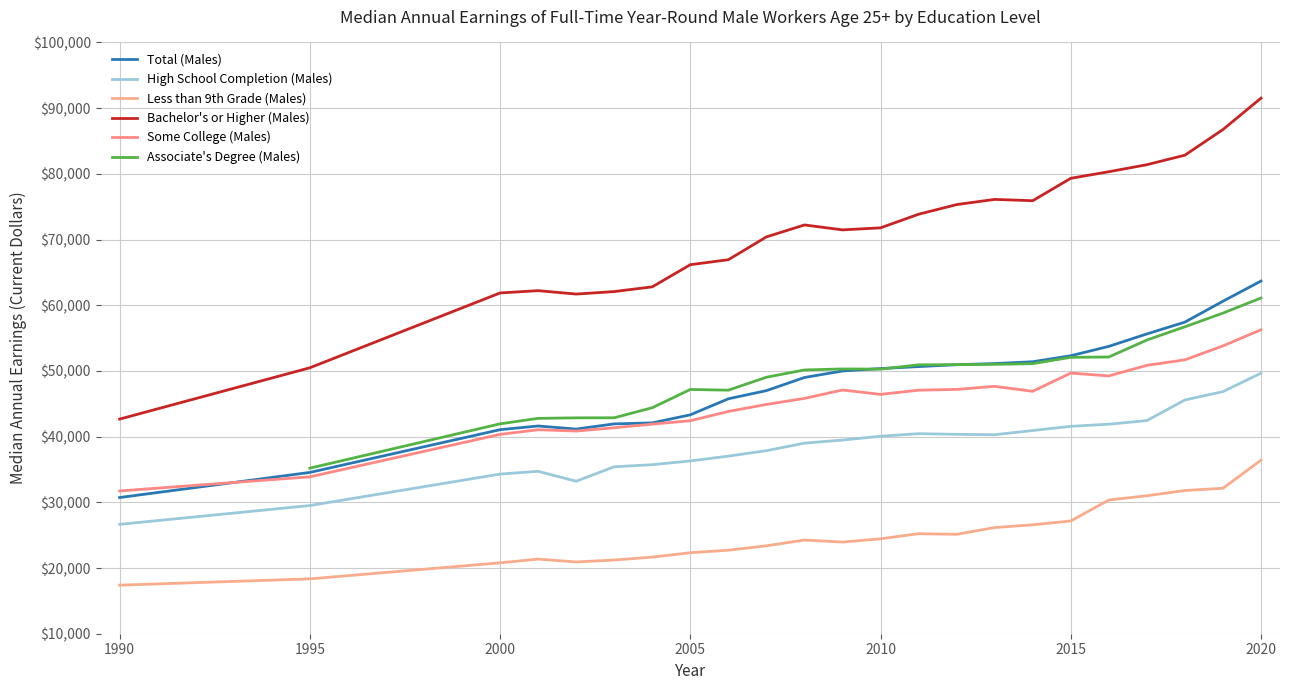

What is the difference between the highest and lowest values at 2013?

49950